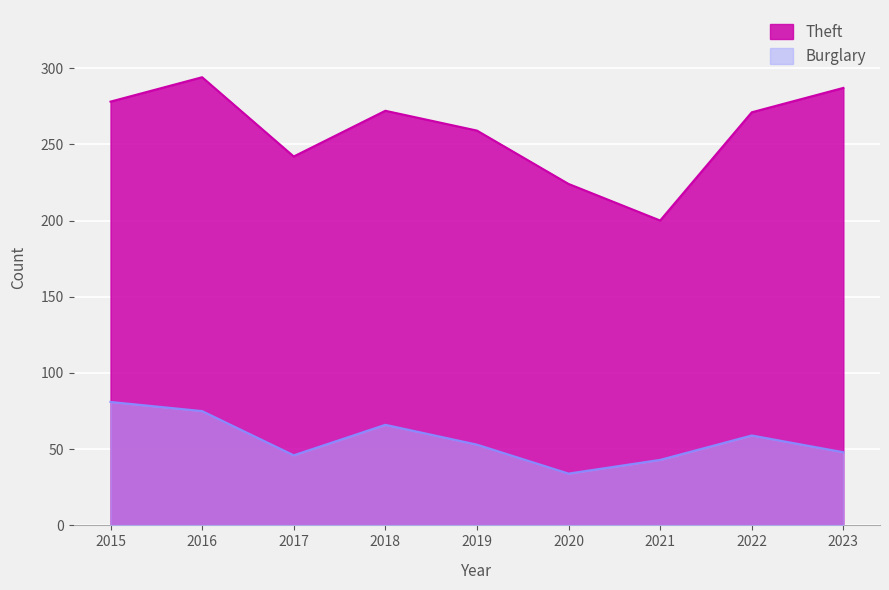

How many data points does each series have?

9